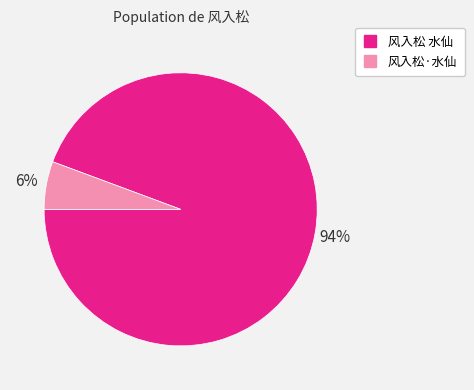

Is it true that 风入松 水仙 is 94% of the pie?

True